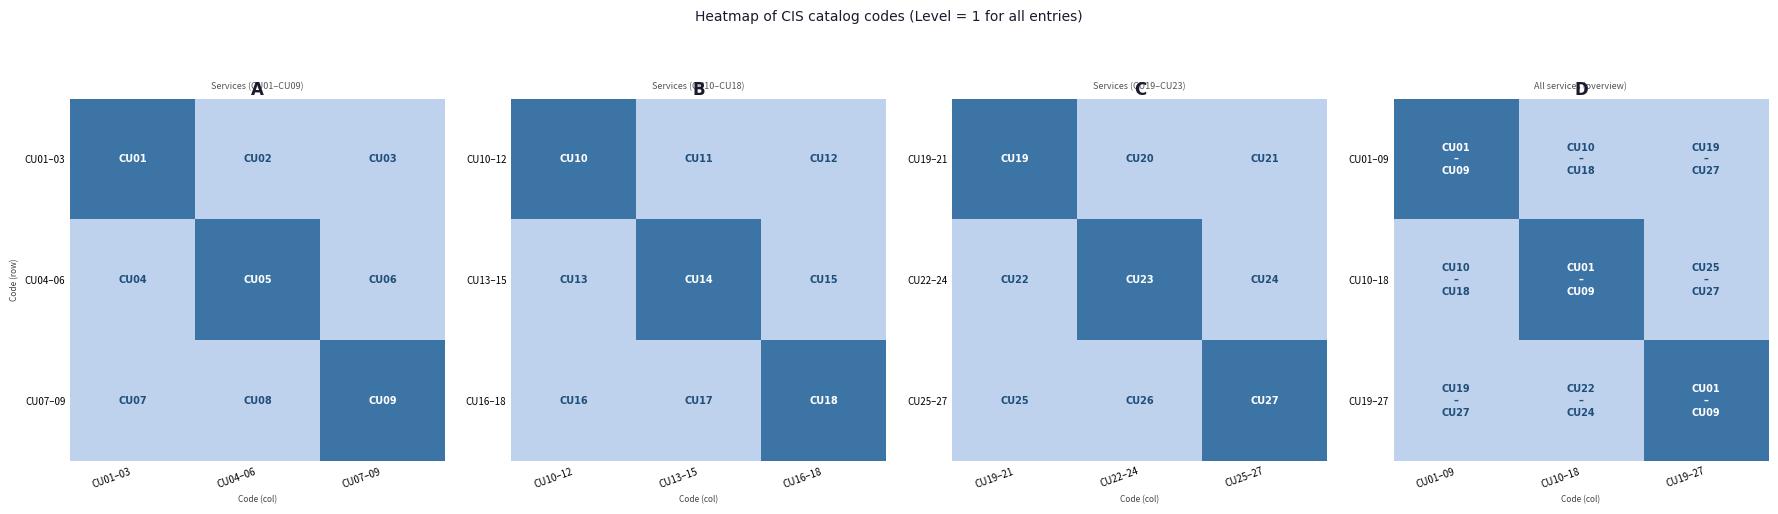

At how many categories does at least one series exceed 0?

3